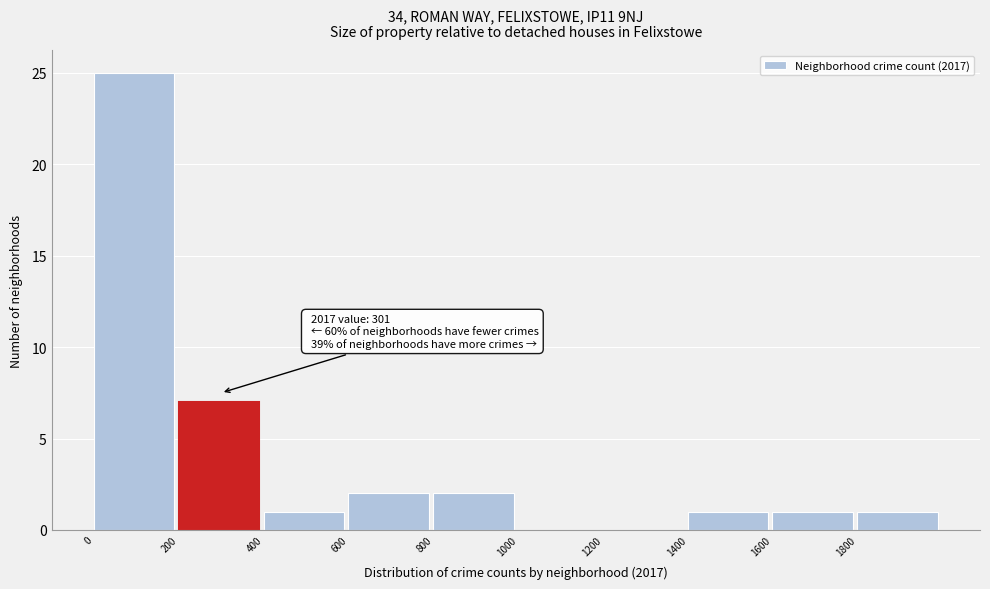

Over which range of the x-axis is the bar tallest?

0 to 200